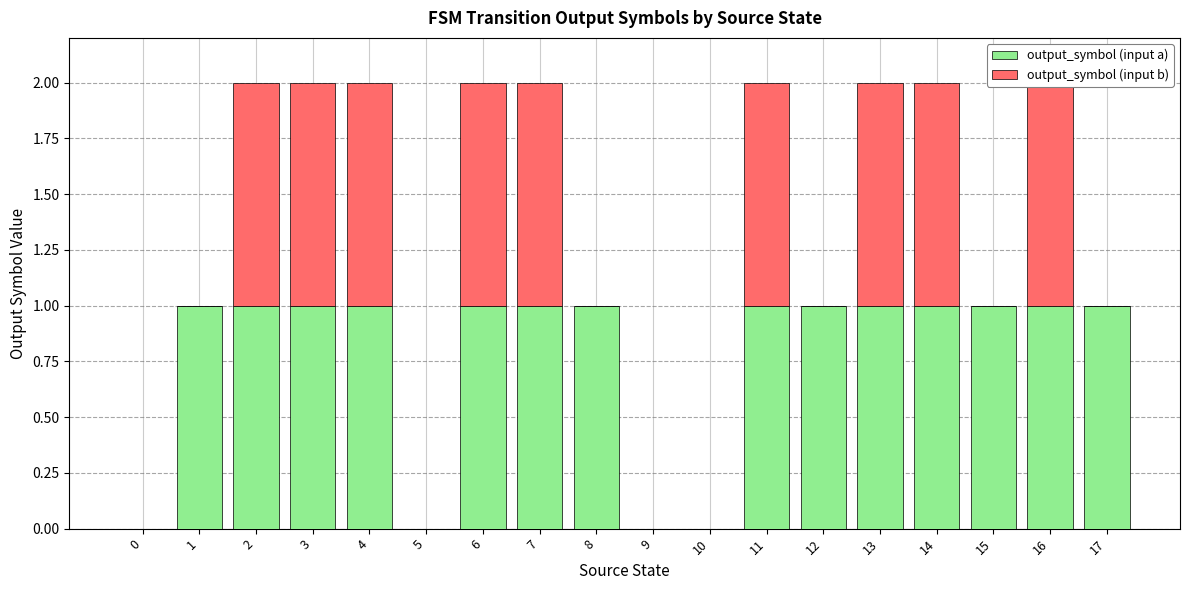

What is the sum of the output_symbol (input a) values at 3 and 16?

2